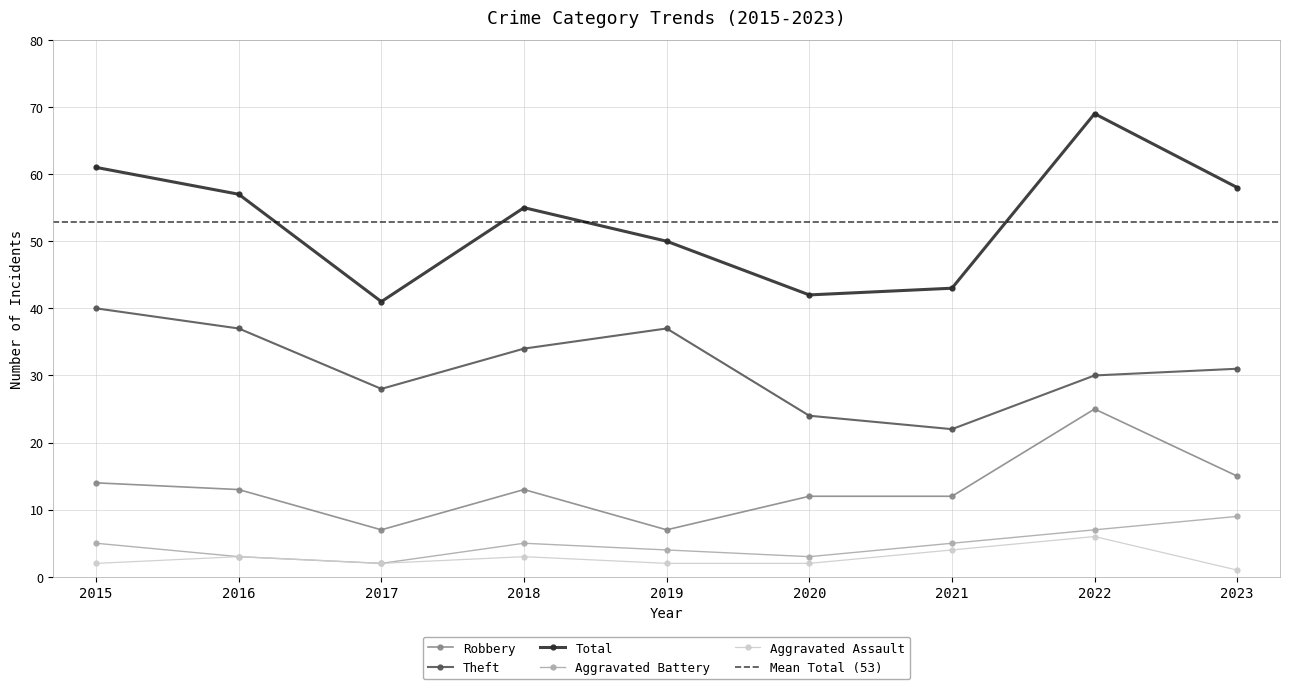

True or false: Robbery and Total cross at least once.

False